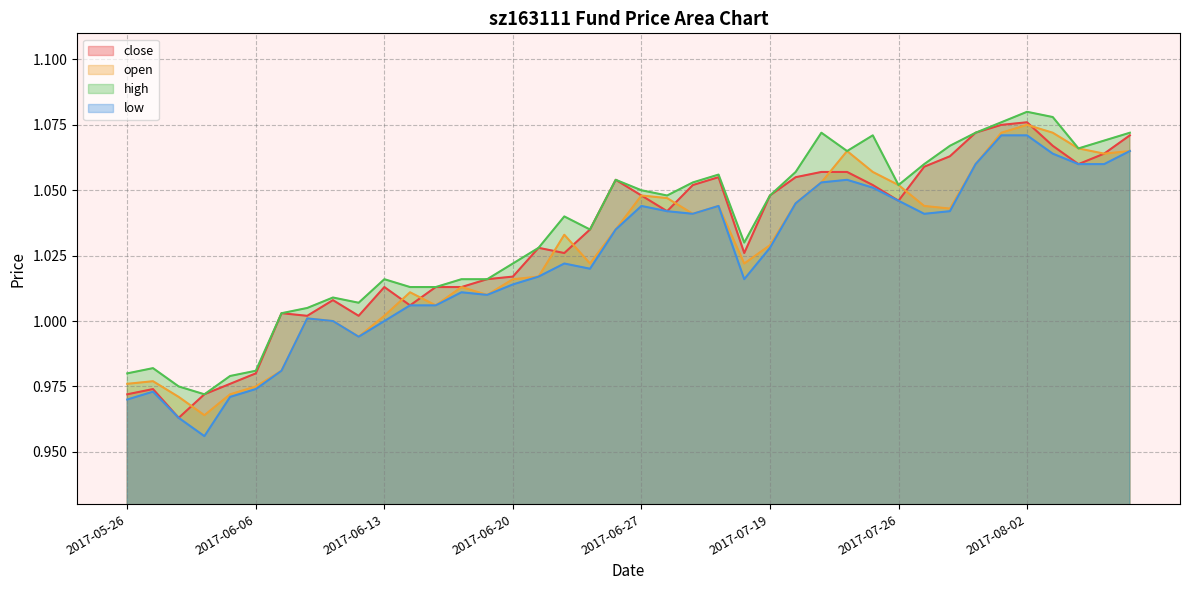

Does the chart have visible grid lines?

Yes